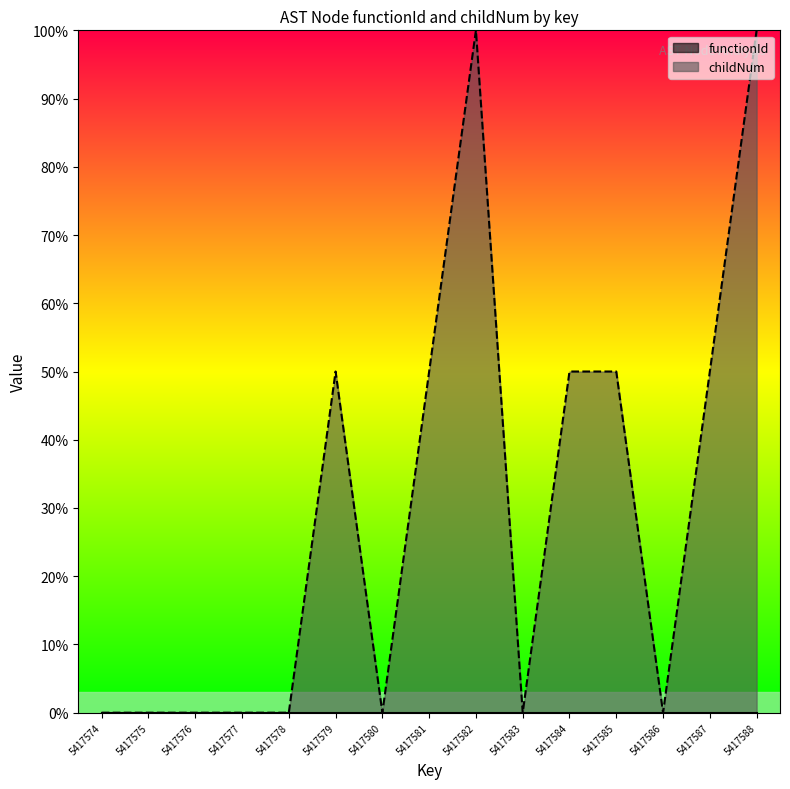

Which category has the highest value across all series?

5417582